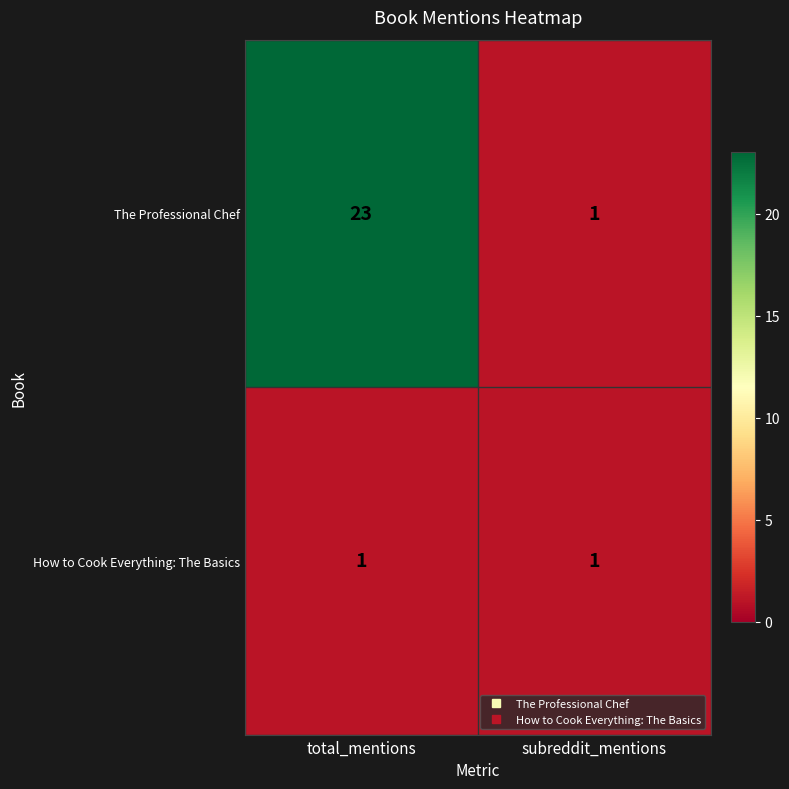

List the series in order of their peak value, highest first.

The Professional Chef, How to Cook Everything: The Basics